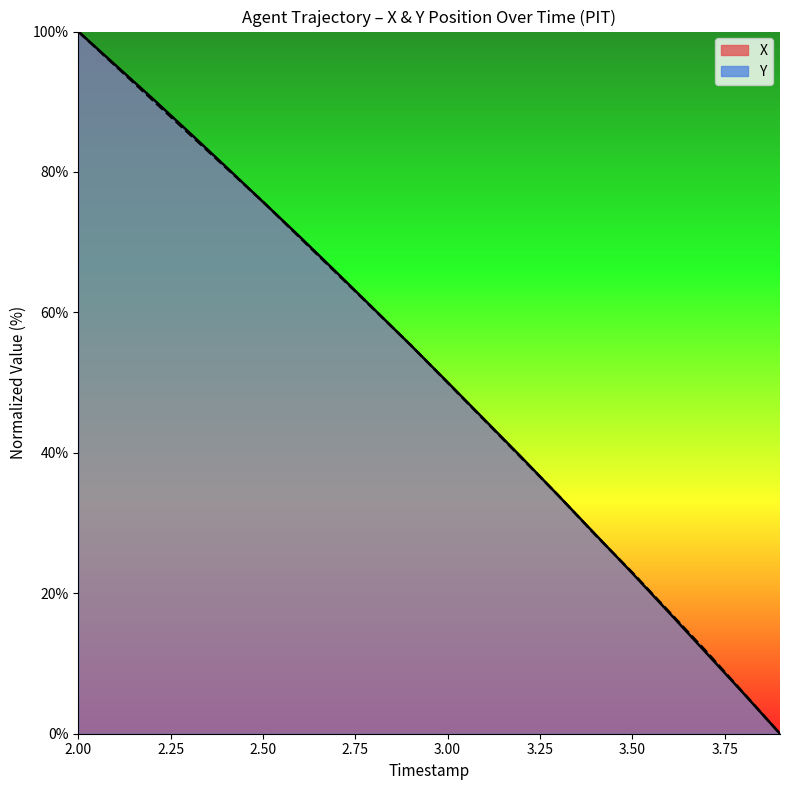

Is it true that Y equals 19.0 at 3.0?

False